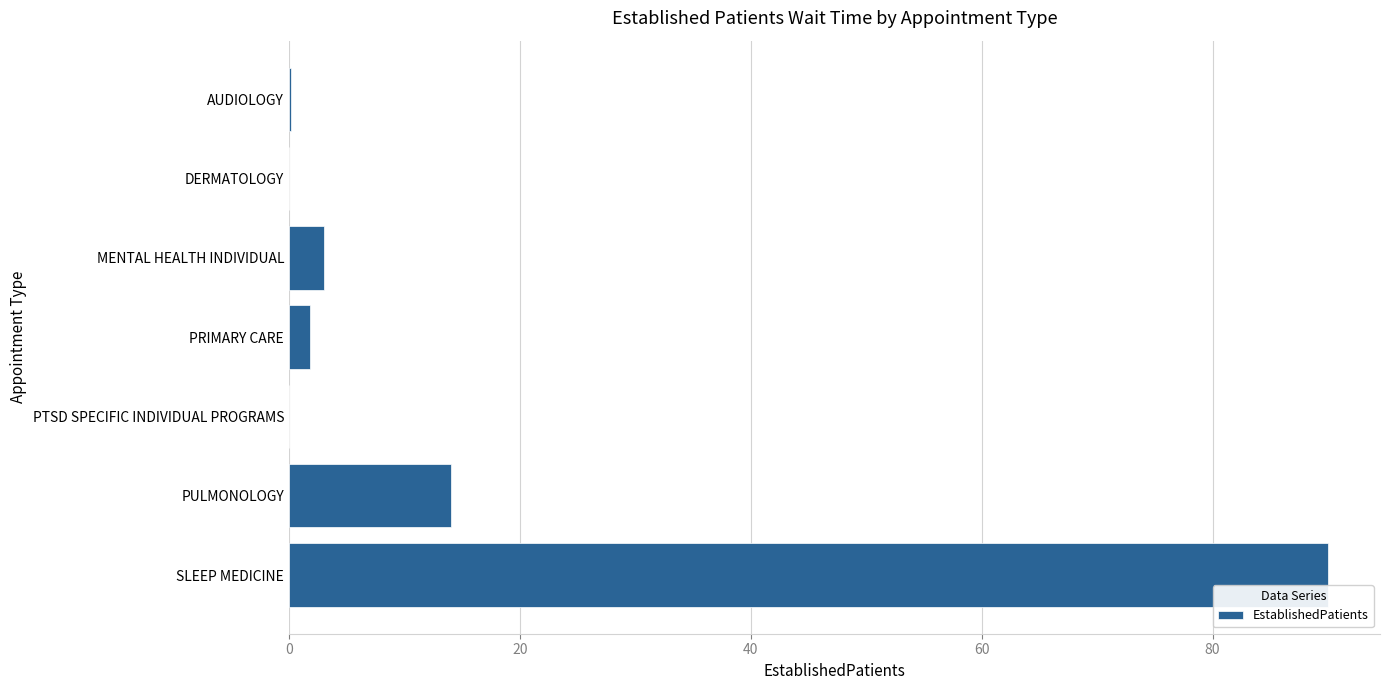

At which category does the chart reach its peak across all series?

SLEEP MEDICINE